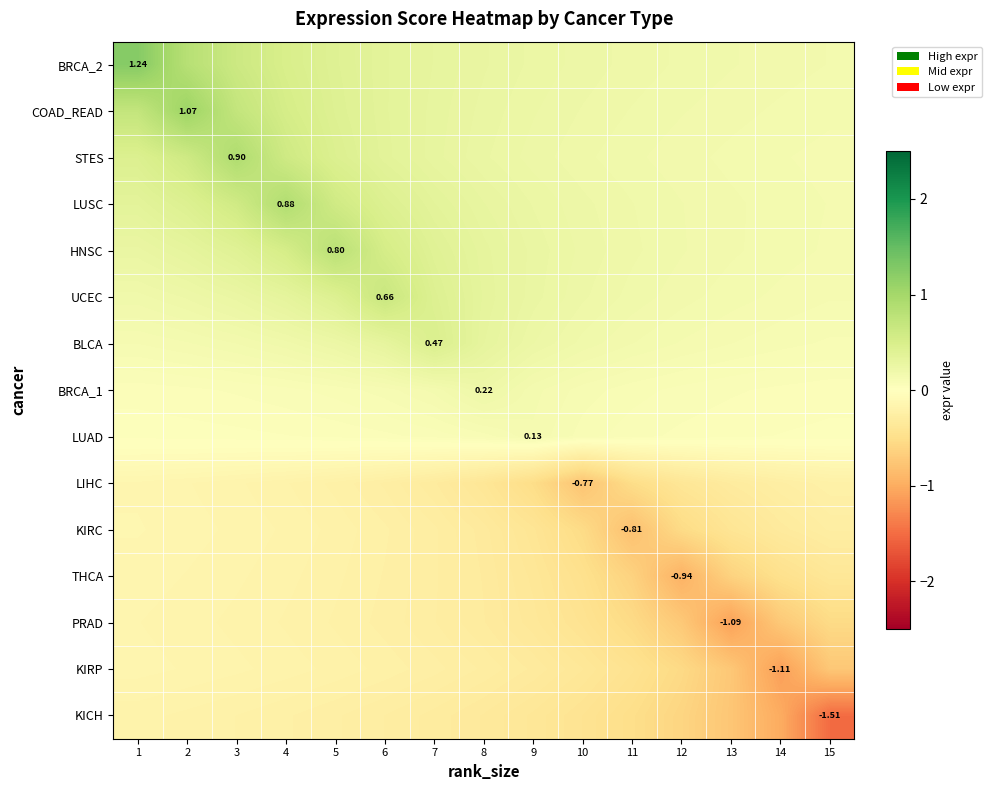

What is the average value of the STES series?

0.3